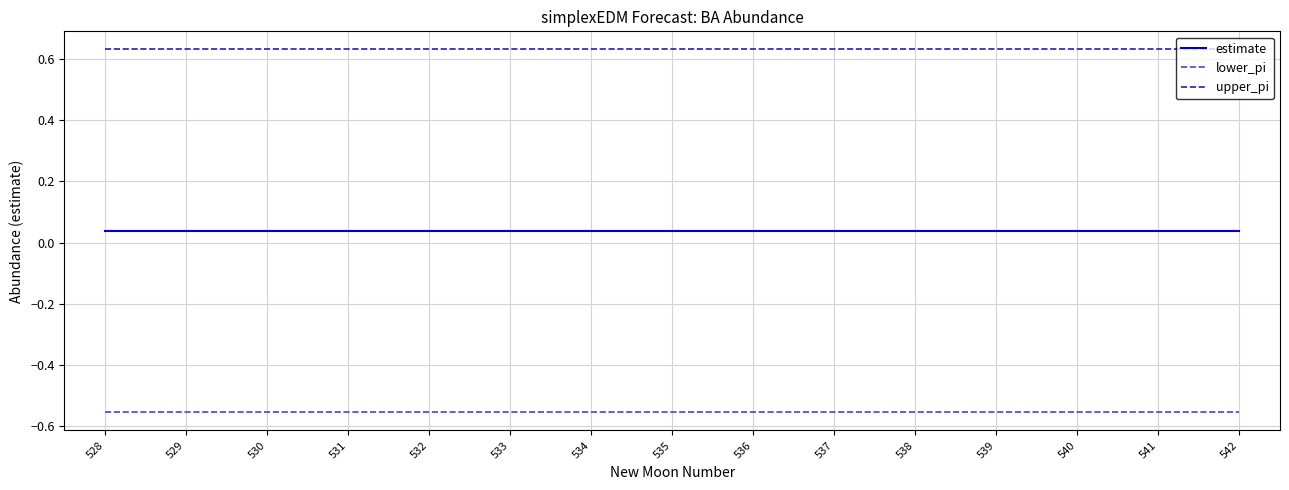

List the series in order of their peak value, lowest first.

lower_pi, estimate, upper_pi